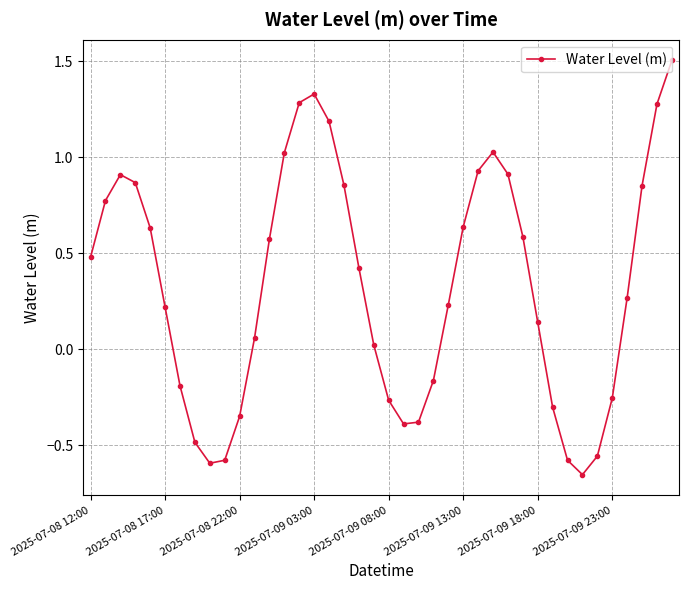

How many points are lower than both their immediate neighbors (excluding endpoints)?

3